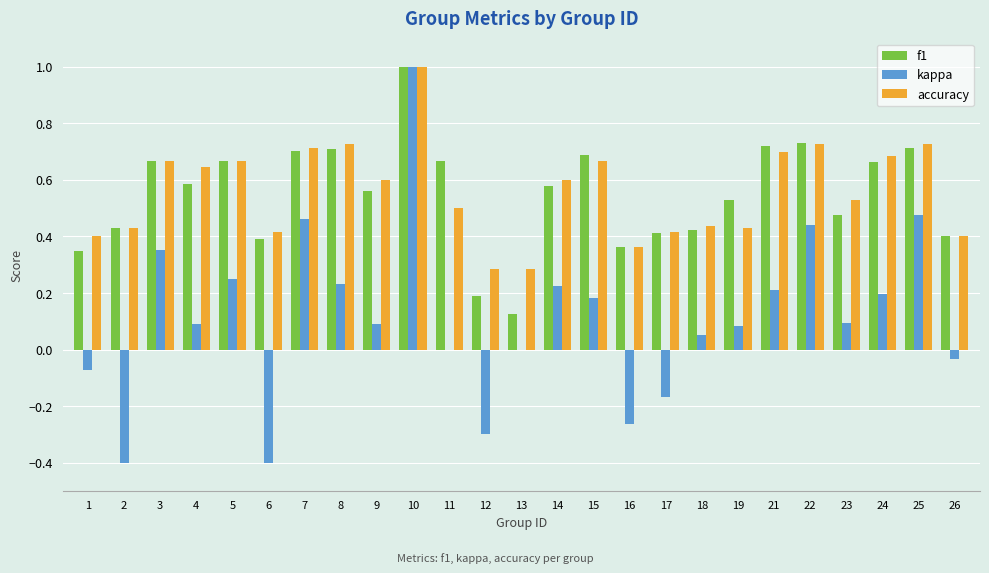

Is it true that accuracy equals 1.0 at 10?

True